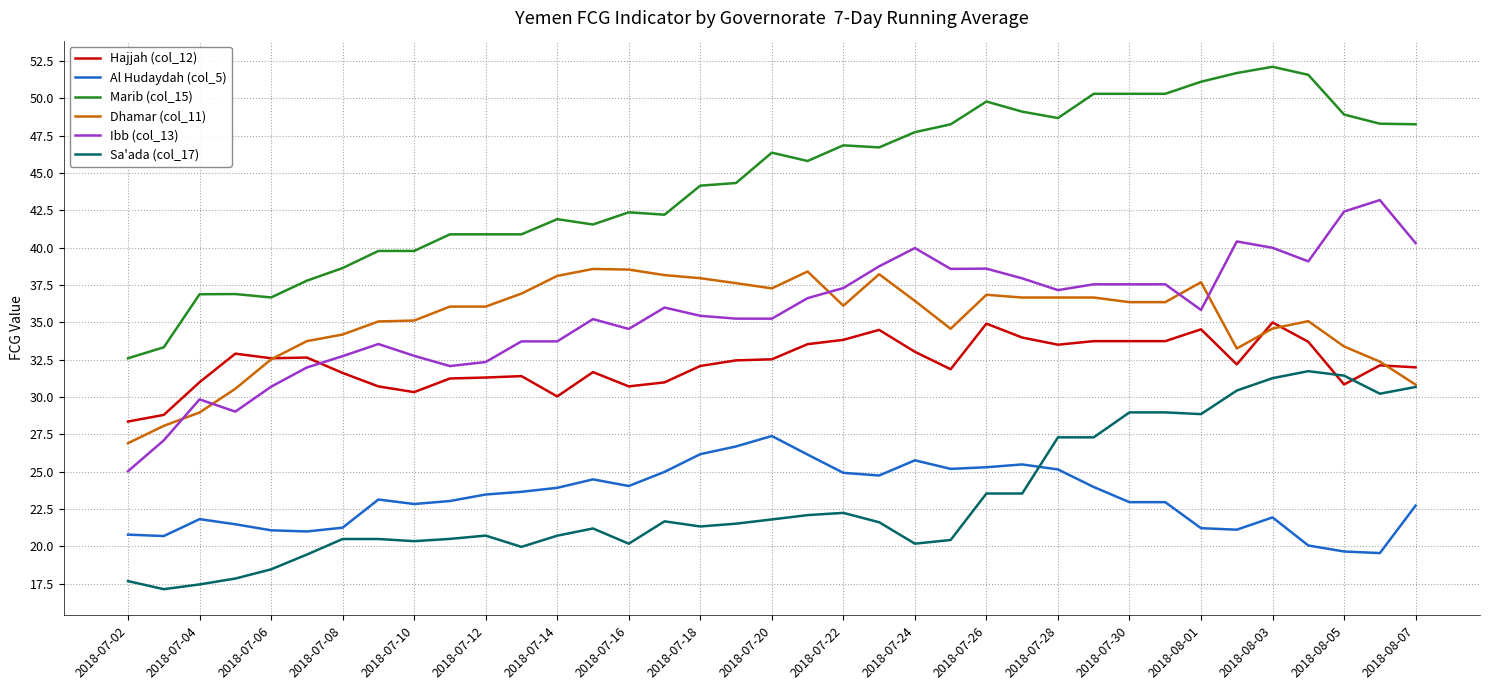

Rank the series by their maximum value, from highest to lowest.

Marib (col_15), Ibb (col_13), Dhamar (col_11), Hajjah (col_12), Sa'ada (col_17), Al Hudaydah (col_5)